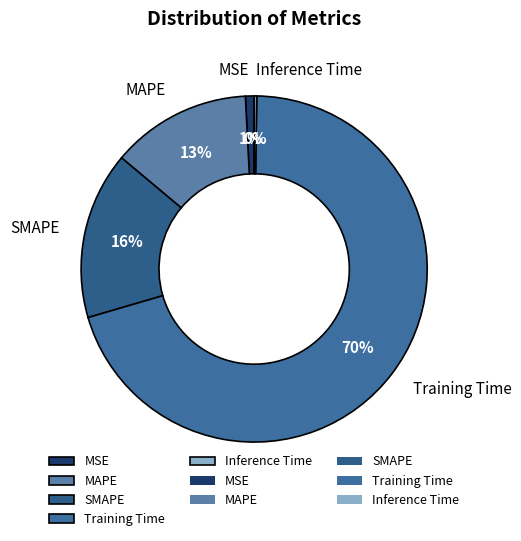

Do MAPE and SMAPE together represent more than half of the pie?

No